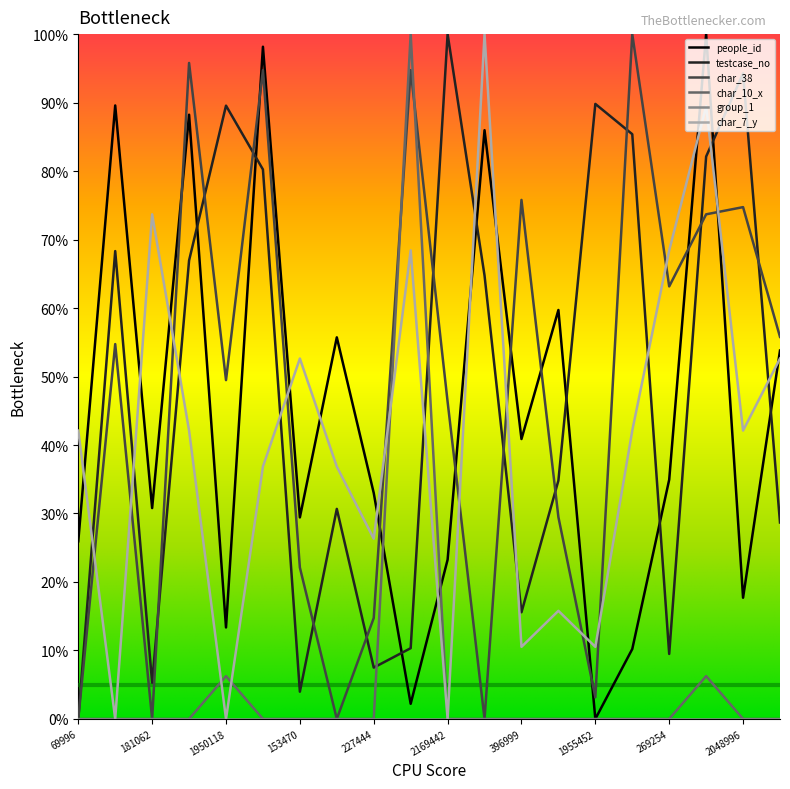

Is this an area chart (filled region under the line)?

No